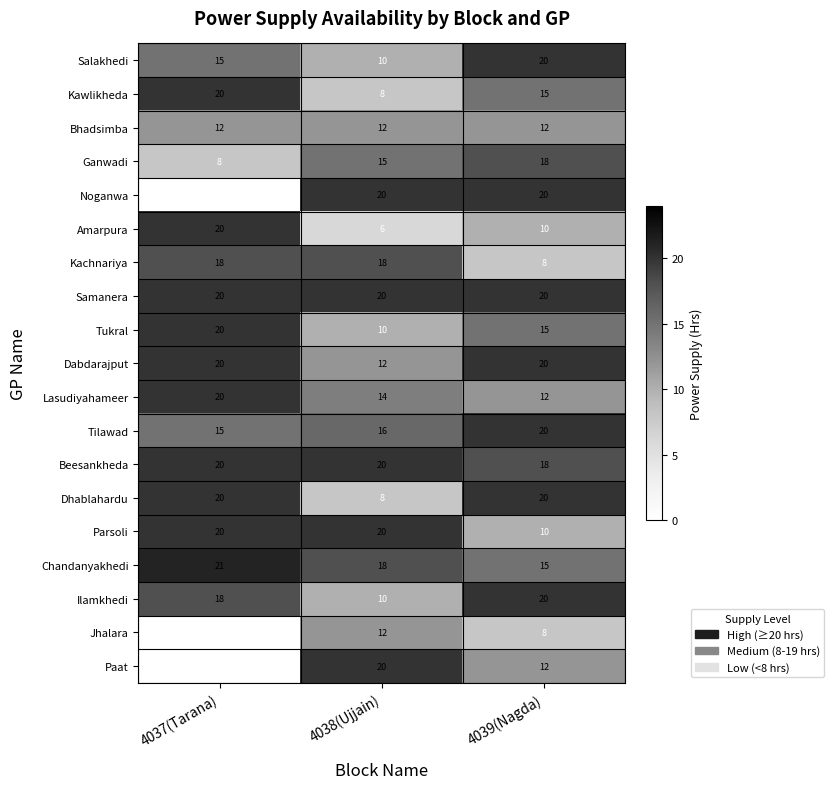

What is the spread (max minus min) of values at 4038(Ujjain)?

14